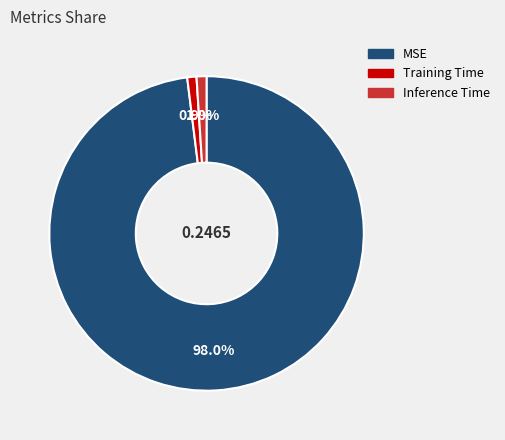

What percentage do Training Time and MSE together represent?

99.0%